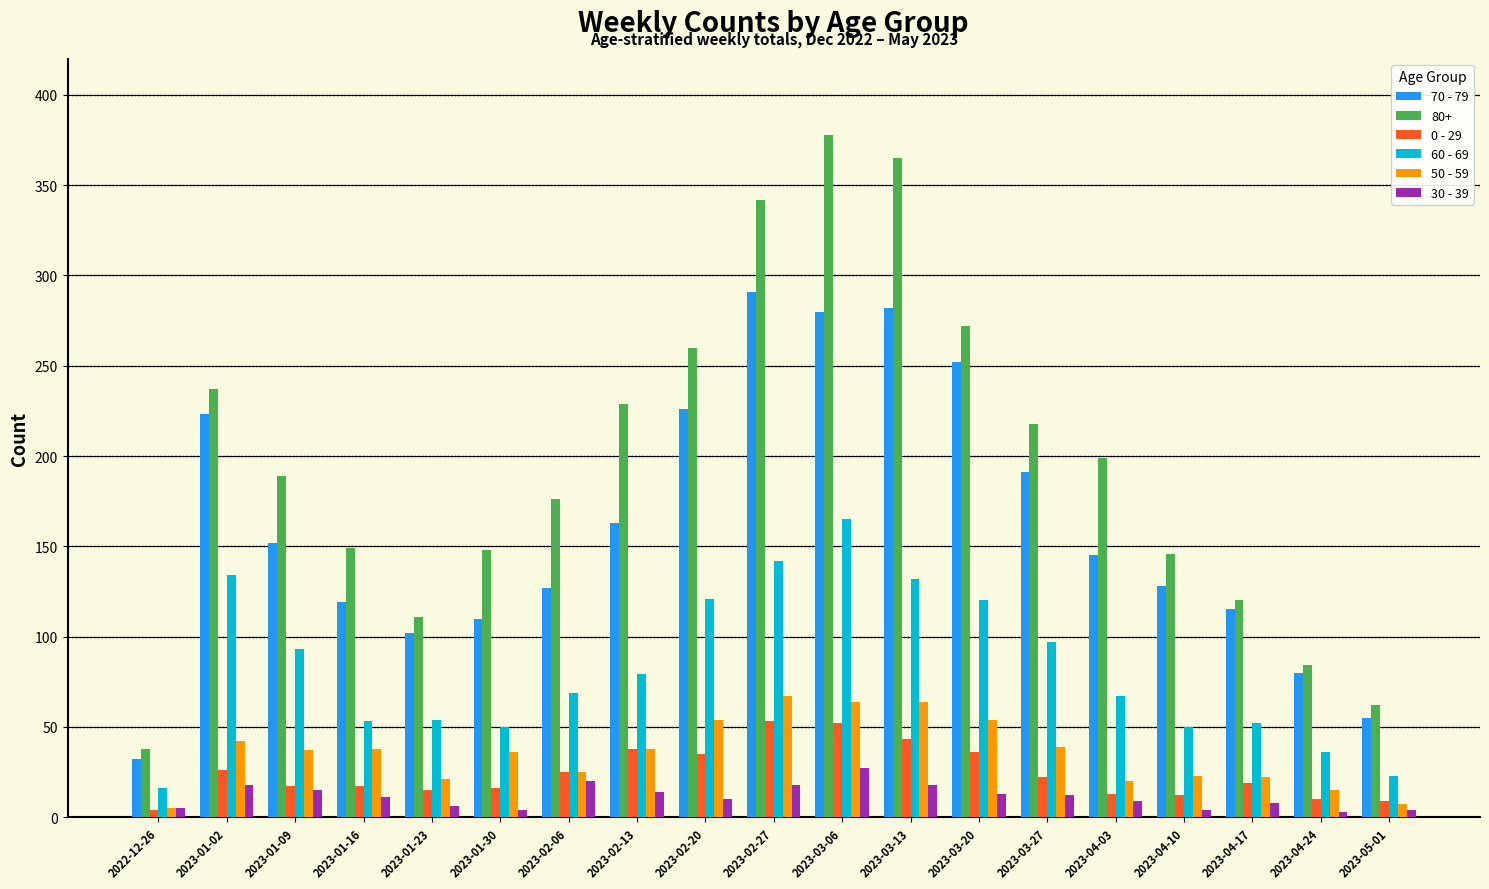

Is it true that 50 - 59 equals 23 at 2023-03-27?

False